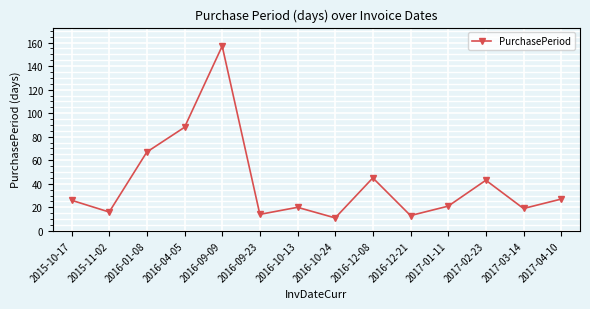

Where is the data nearest to the value 84?

2016-04-05